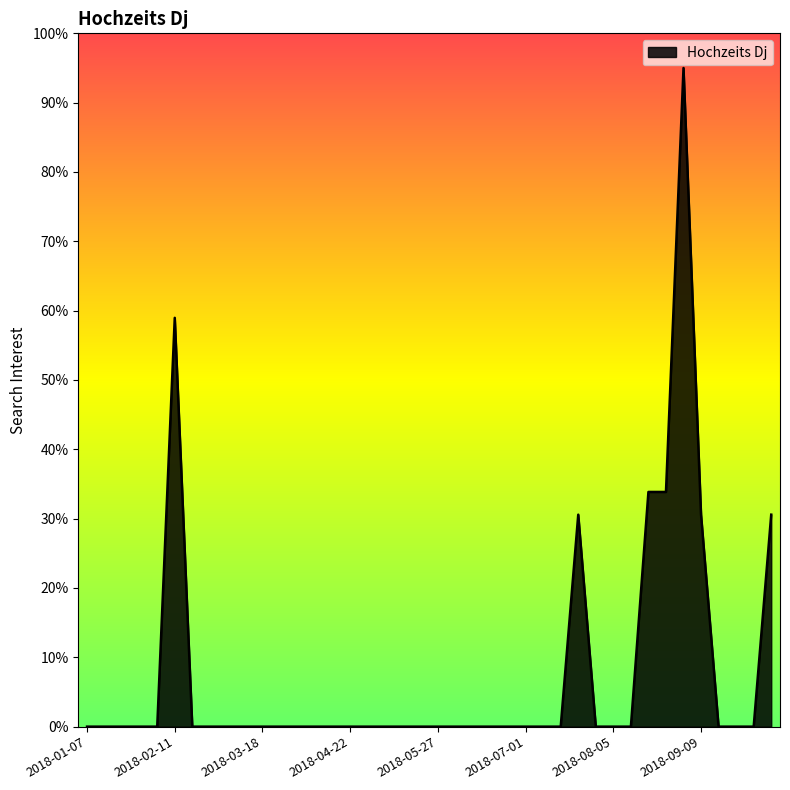

What is the difference between the maximum and minimum values?

95.0